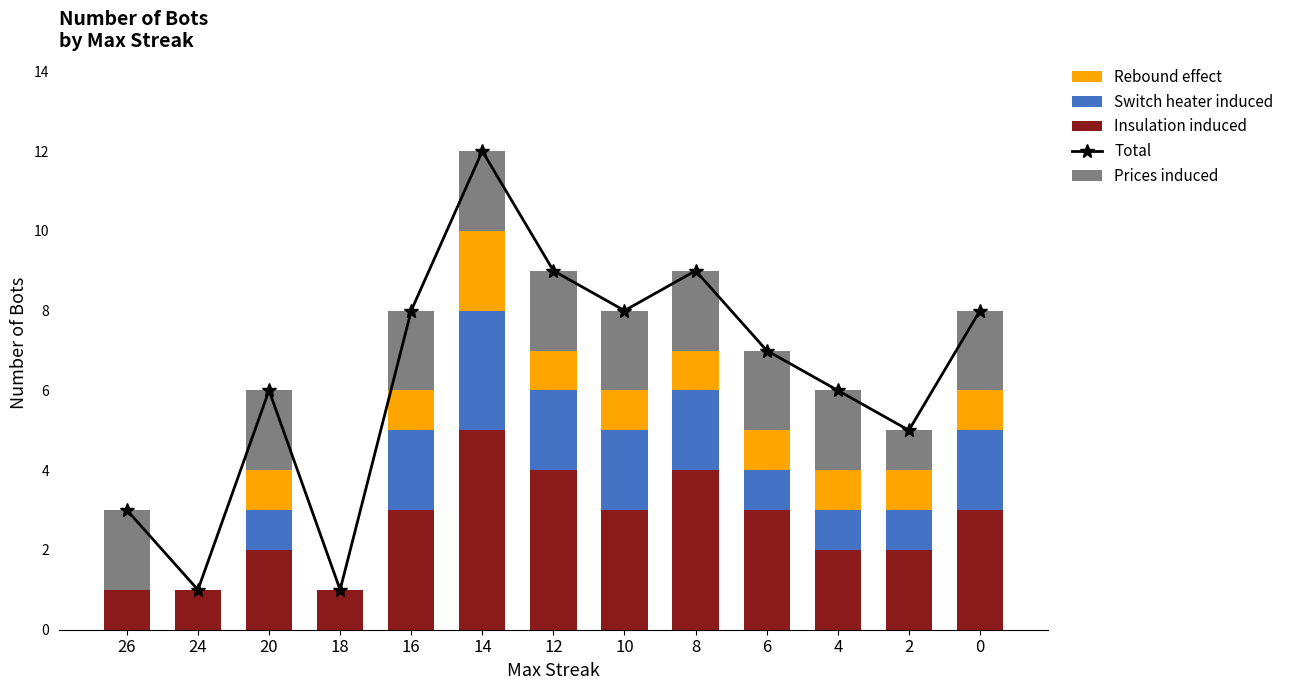

How many bars are there in each group?

5